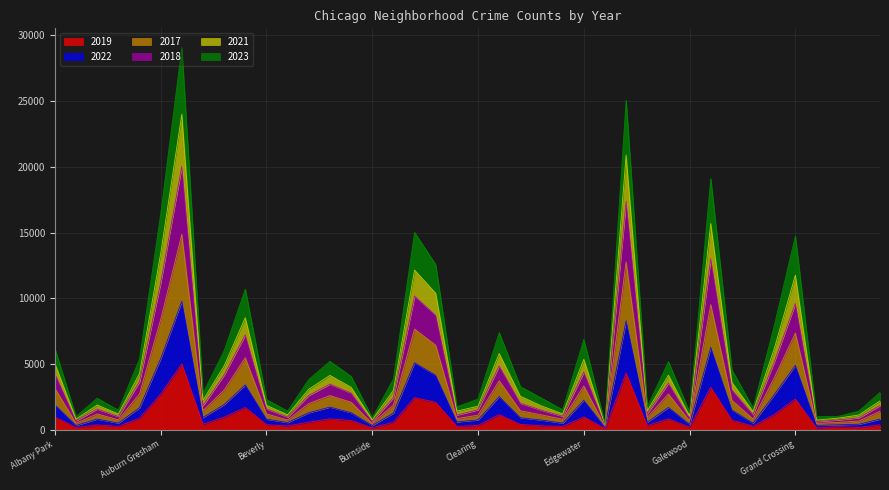

The 2019 series shows 825 at Gage Park. True or false?

True